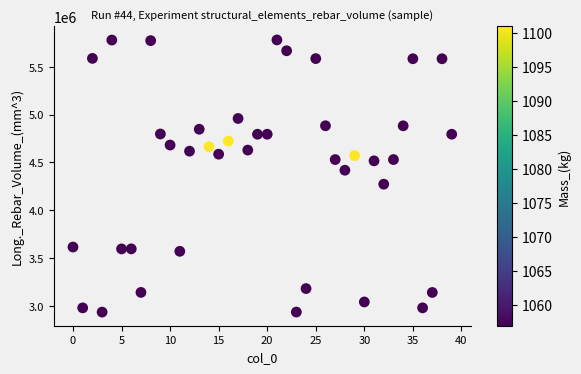

What is the range of Y values (max minus min)?

2845750.6